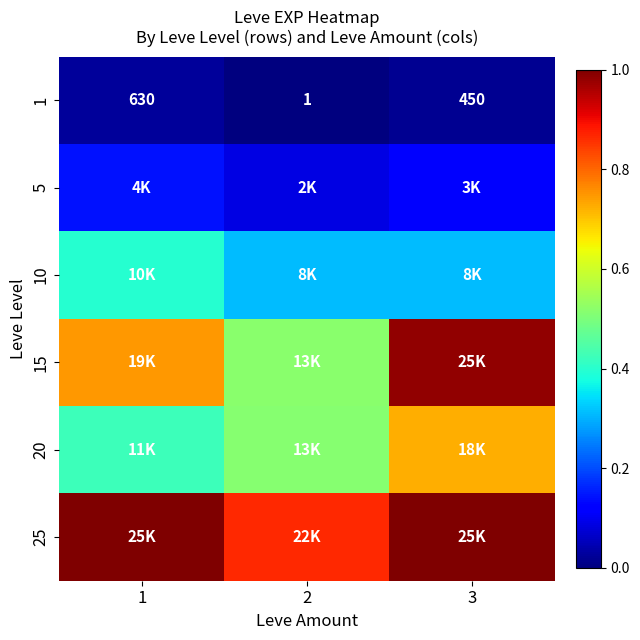

Between 2 and 3, which series saw the biggest shift?

15